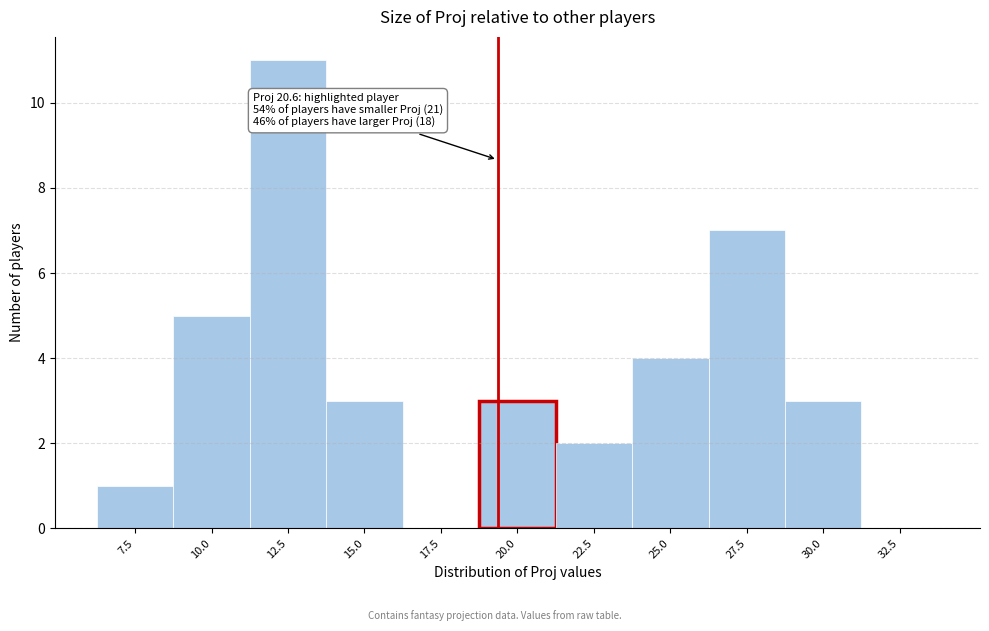

Reading left to right, what are all the values shown in this chart?

7.5=1	10.0=5	12.5=11	15.0=3	17.5=0	20.0=3	22.5=2	25.0=4	27.5=7	30.0=3	32.5=0